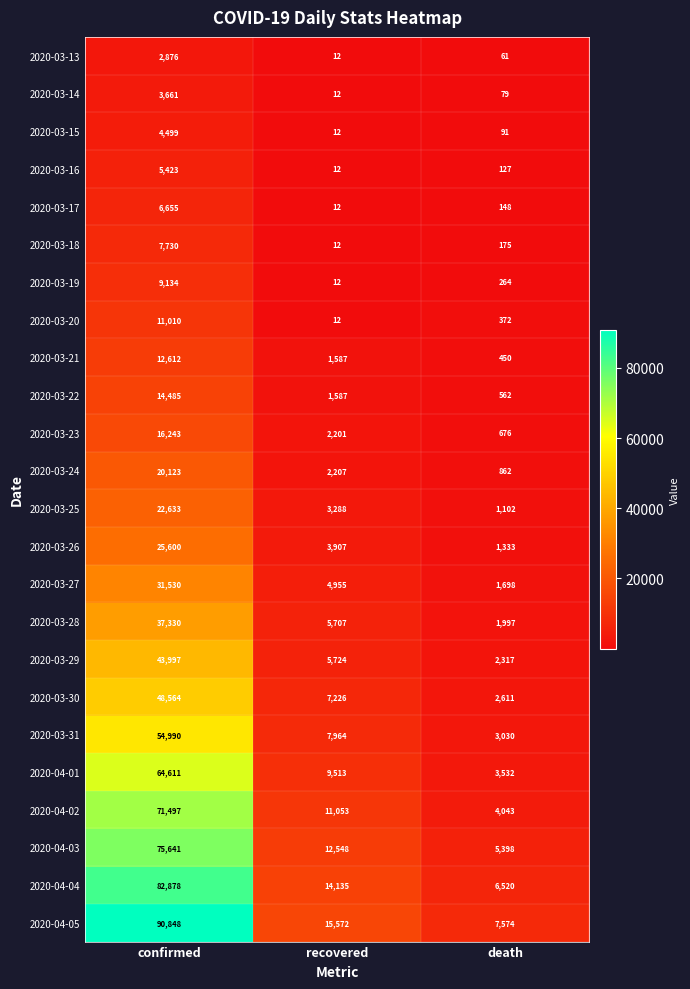

What is the difference between the maximum and minimum values in the 2020-03-28 series?

35333